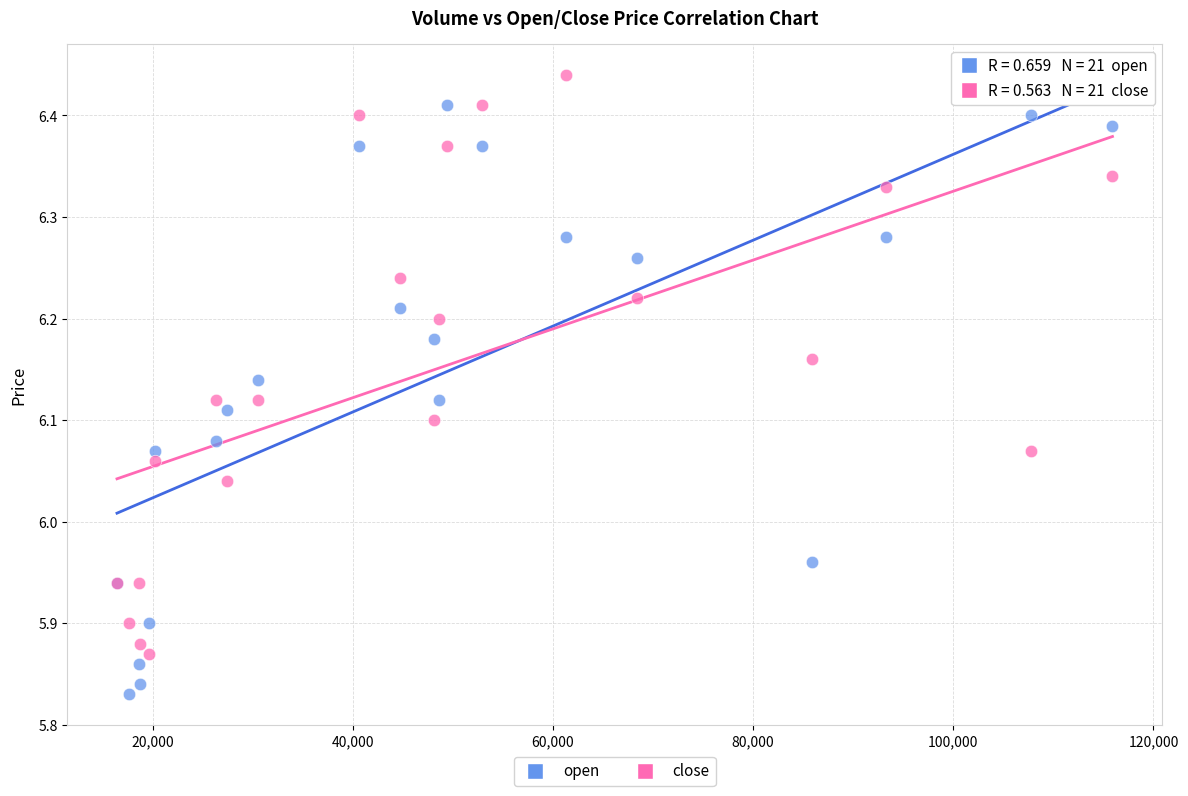

Which series reaches the maximum Y coordinate?

close